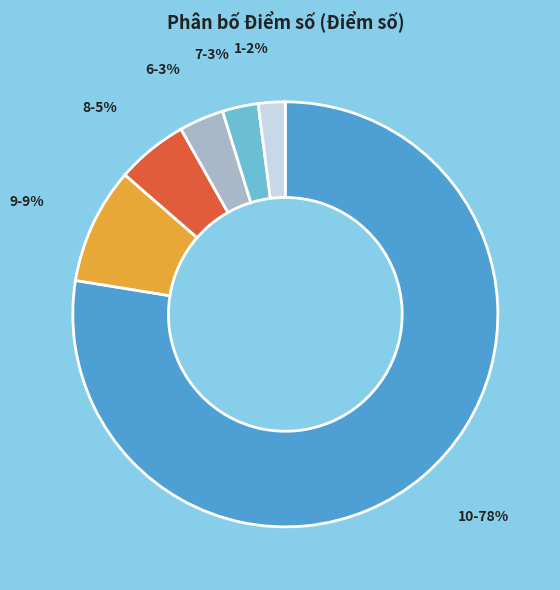

To the nearest percent, what is the difference between the largest and smallest slice percentages?

76%